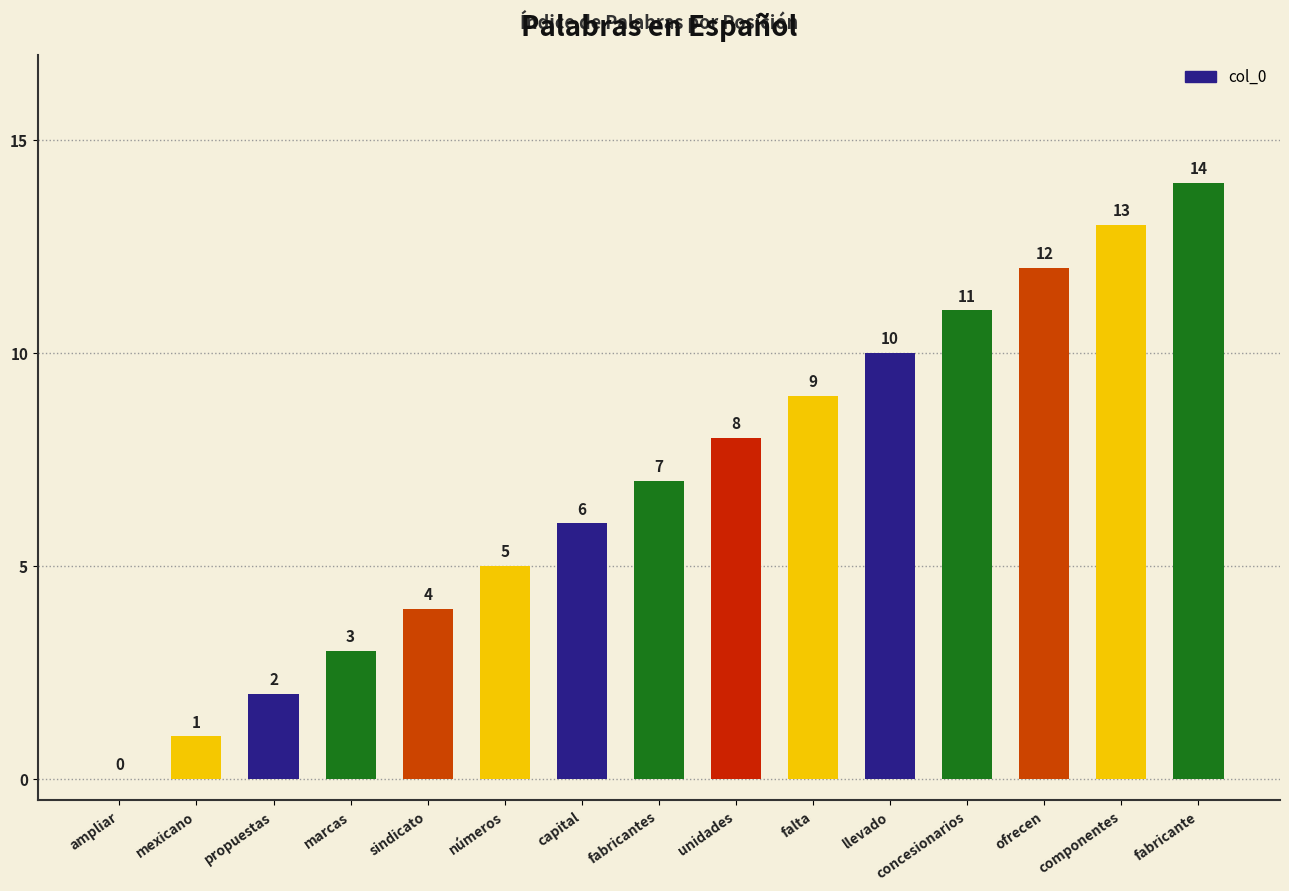

The value at números is 5. True or false?

True